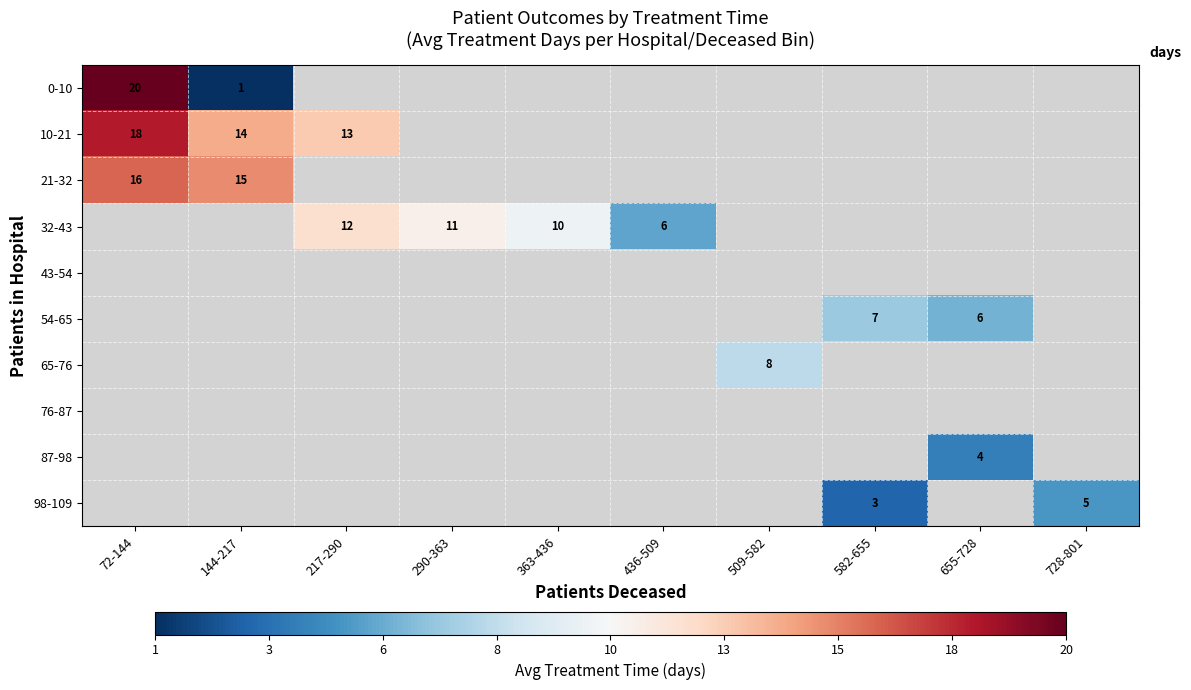

True or false: 10-21 has a value of 14 at 144-217.

True